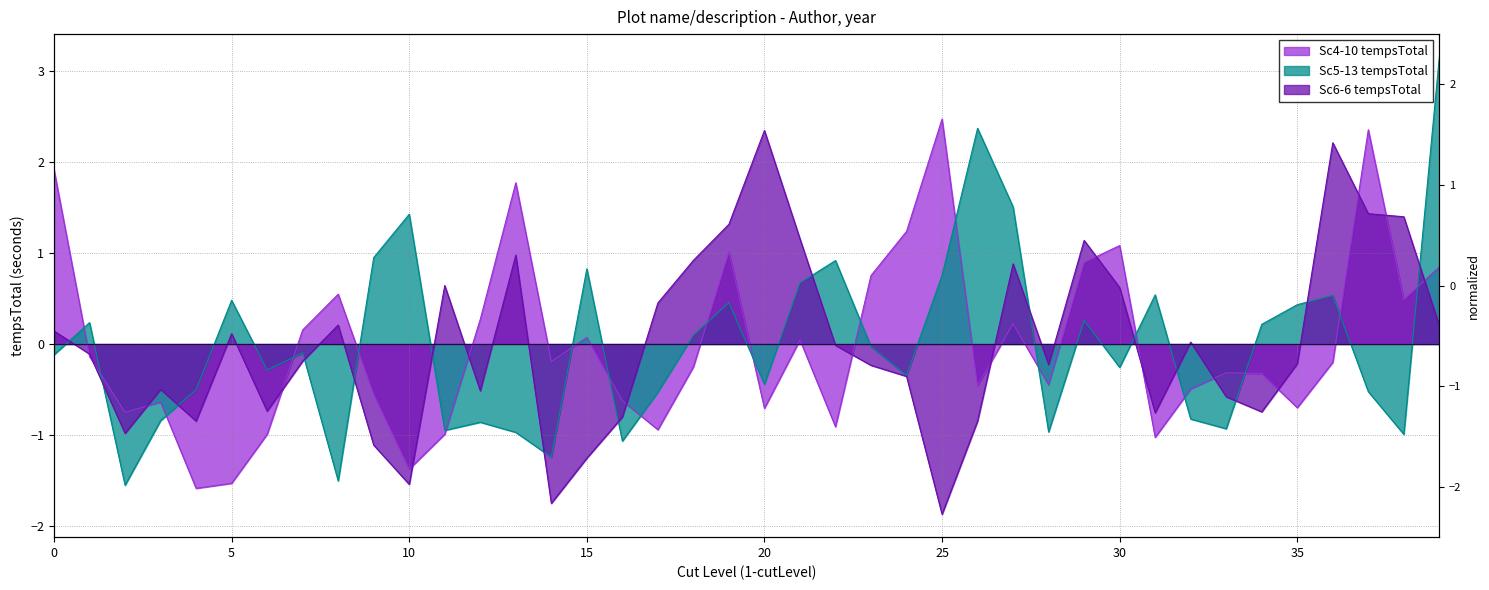

The value of Sc4-10 tempsTotal at 18 is -0.3. True or false?

True